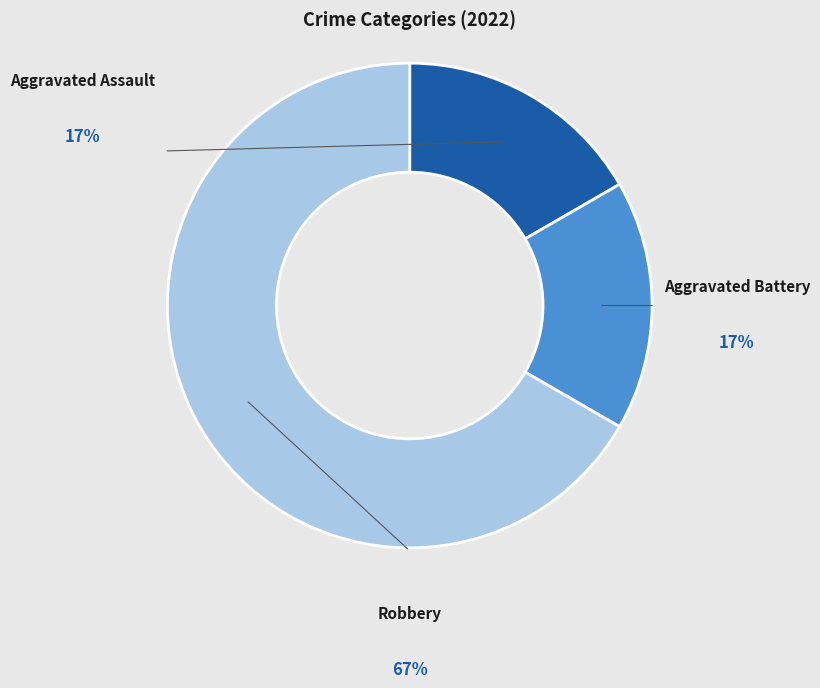

Is there any slice that represents more than half of the pie?

Yes